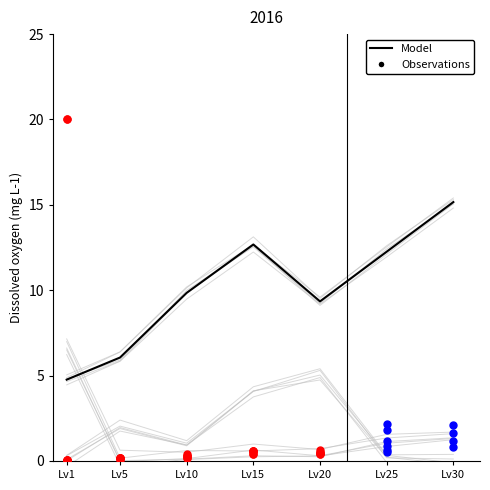

What is the ratio of the value at Lv15 to the value at Lv30?

0.8